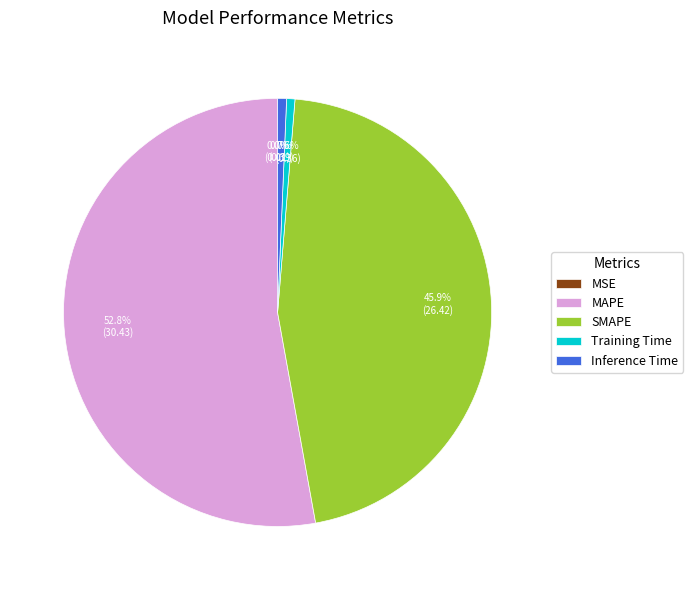

To the nearest percent, what is the difference between the MAPE and Training Time slice percentages?

52%